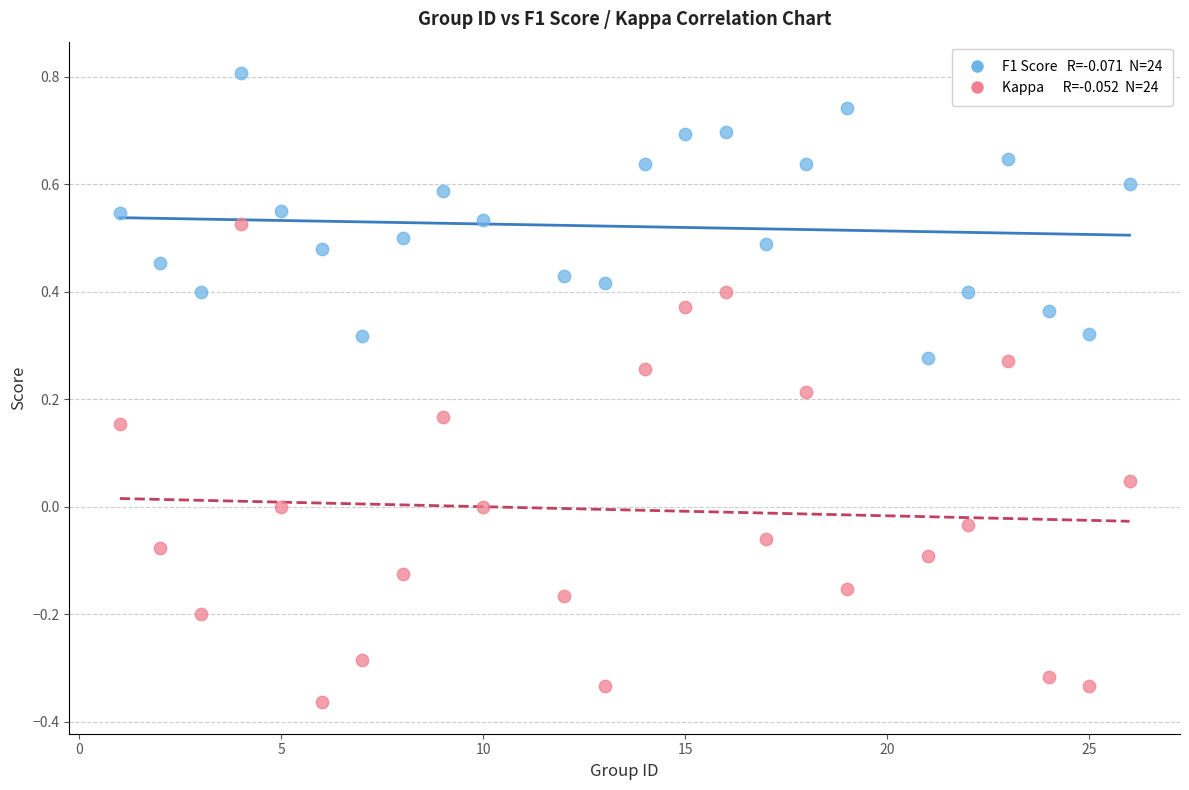

Across all data points, what is the range of Y values (max minus min)?

1.2